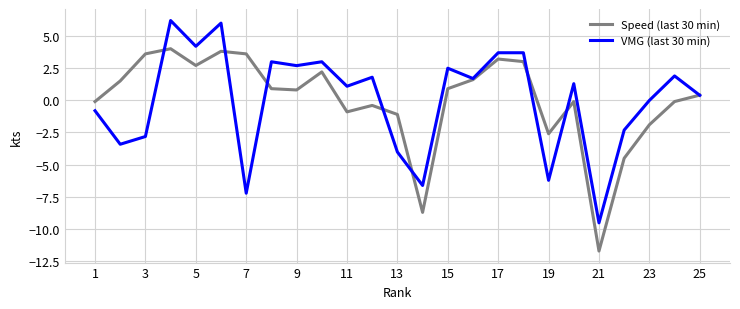

Does the chart have visible grid lines?

Yes